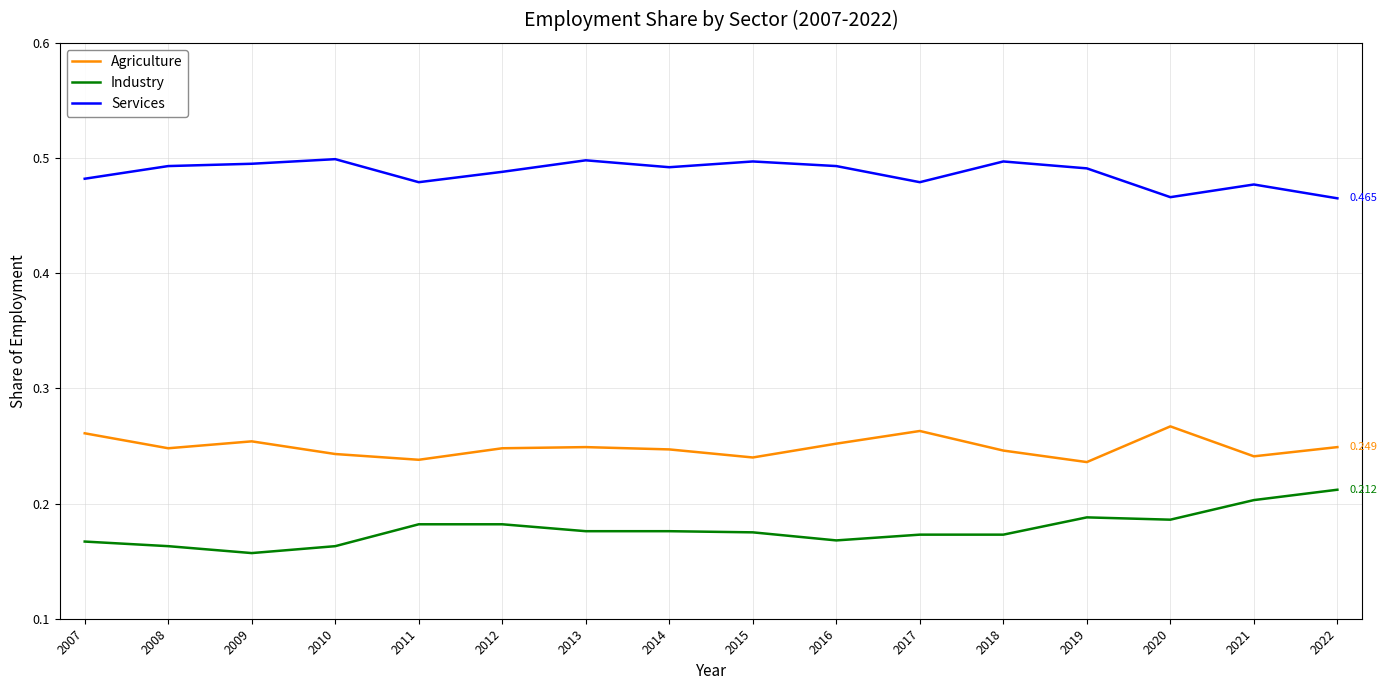

Is the value of Services at 2008 greater than the value of Agriculture at 2017?

Yes